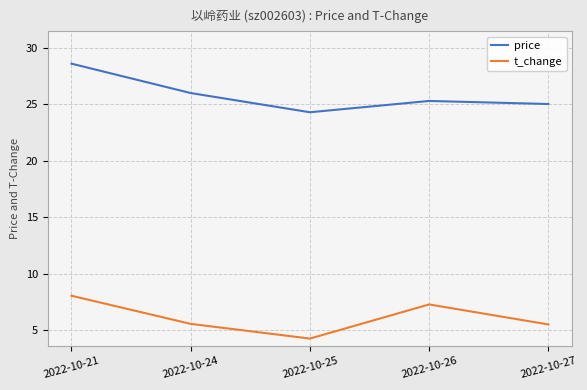

Is the value of t_change at 2022-10-24 greater than the value of price at 2022-10-25?

No